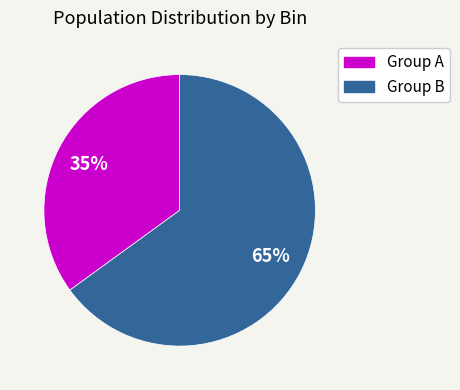

Does any single category account for the majority?

Yes